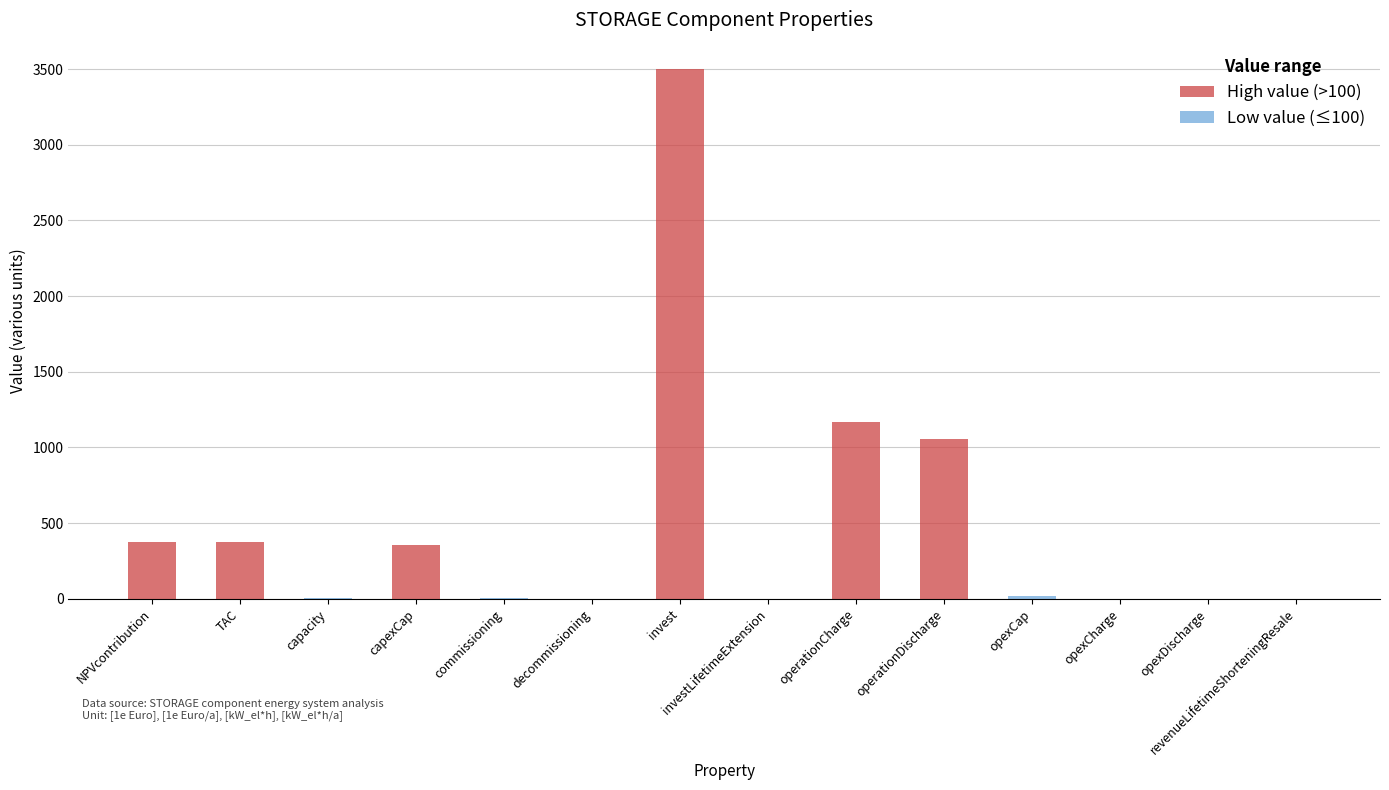

True or false: the data shows 5.0 at commissioning.

True